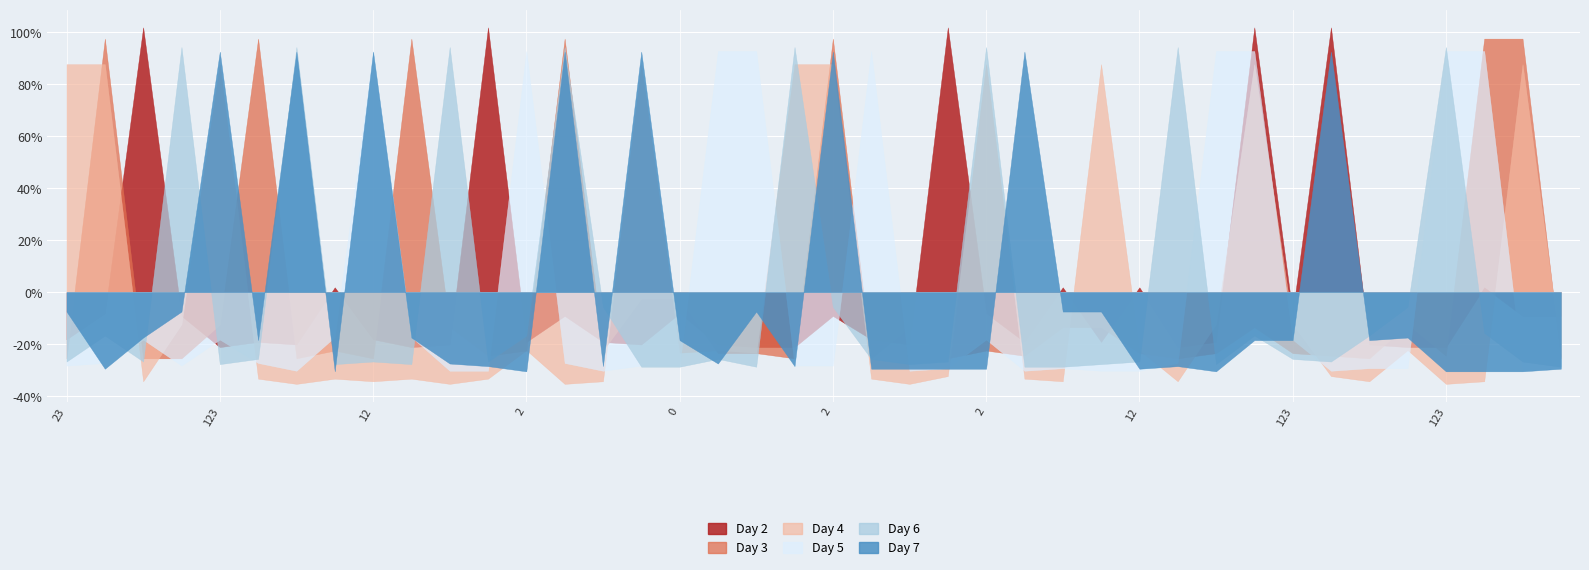

How many series are shown in this chart?

6